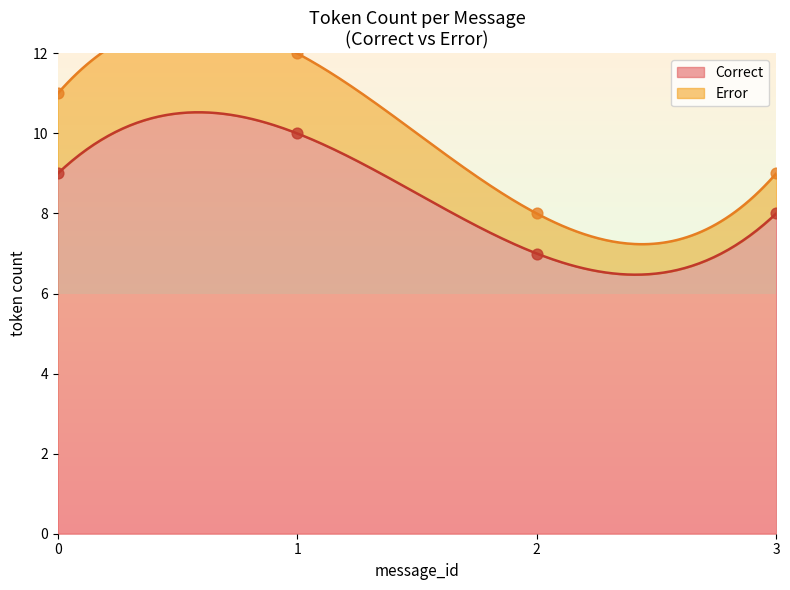

What is the maximum value for Correct?

10.5